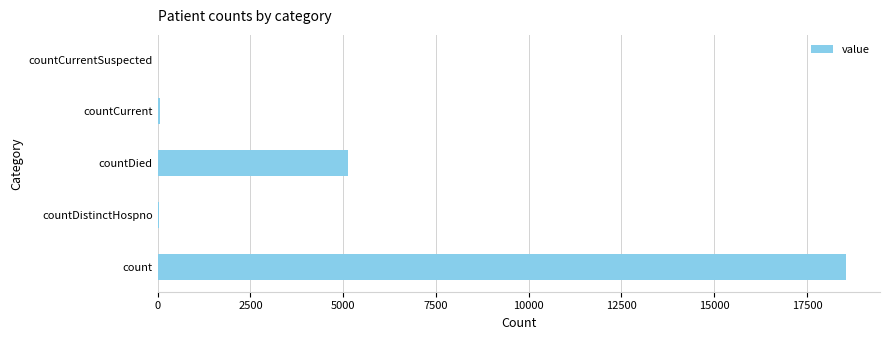

Between countDied and countDistinctHospno, which is larger?

countDied